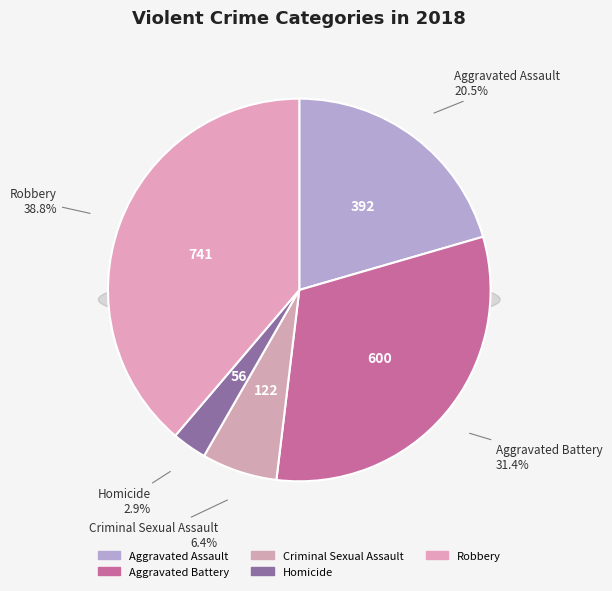

To the nearest percent, what portion does Robbery represent?

39%